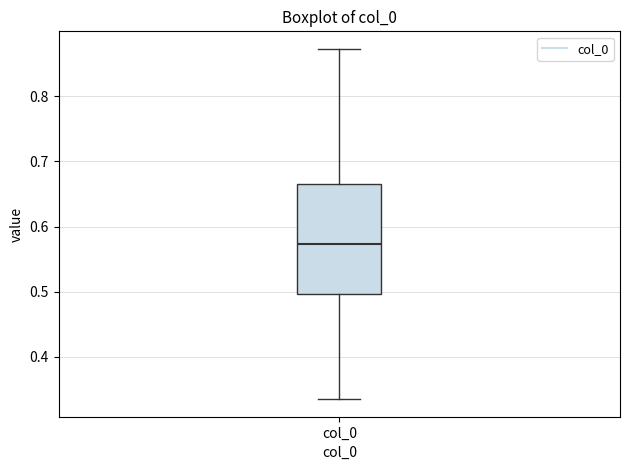

Transcribe this box plot: give where the median line is, the range the box spans, and where the two whiskers end, as read against the y-axis. The values are not printed on the chart, so give them approximately, as read against the axis.

median 0.57, box 0.50 to 0.67, whiskers 0.33 to 0.87